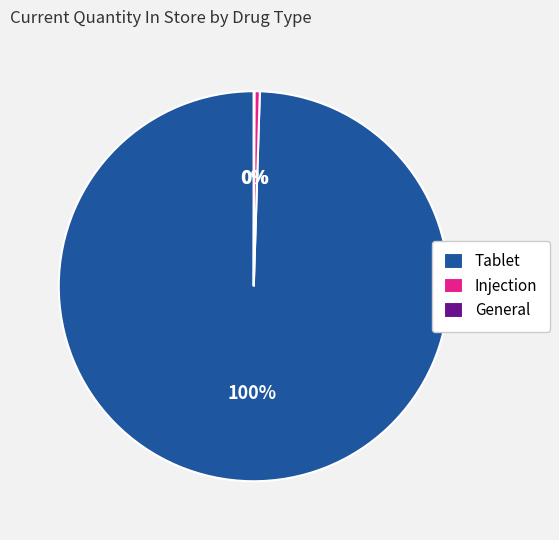

Do Injection and Tablet together represent more than half of the pie?

Yes